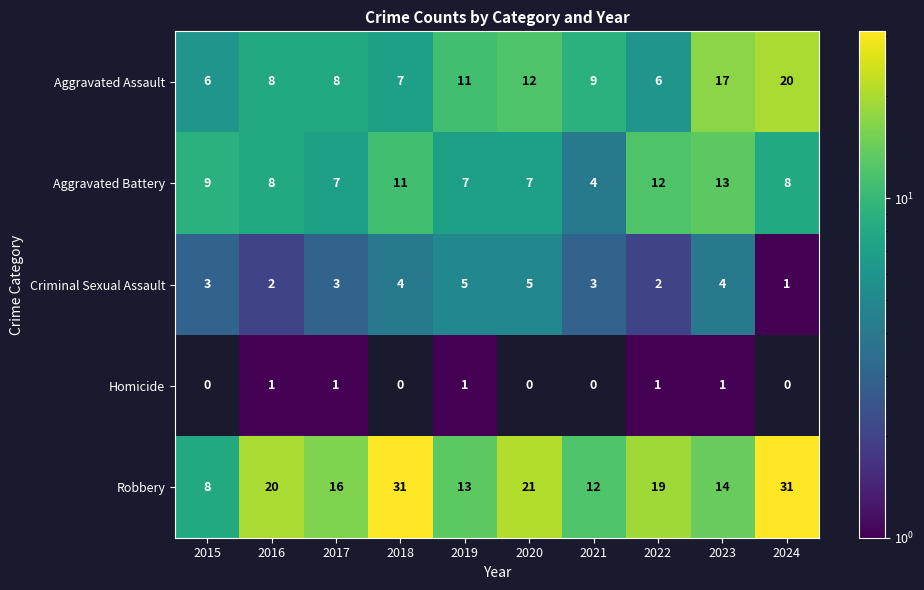

Is the value of Aggravated Assault at 2017 greater than the value of Criminal Sexual Assault at 2016?

Yes